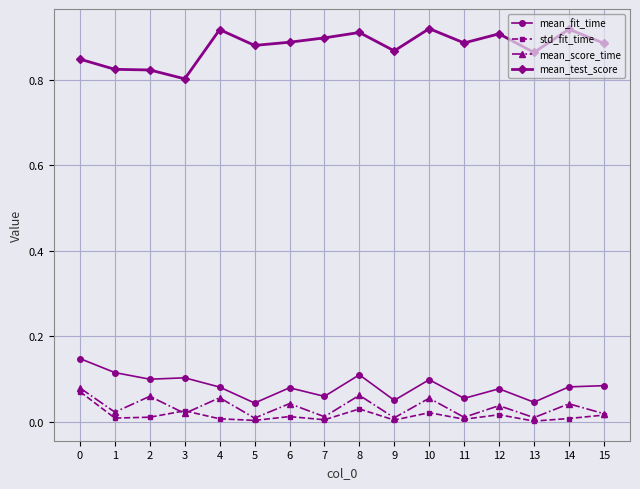

At how many categories does at least one series exceed 0?

16